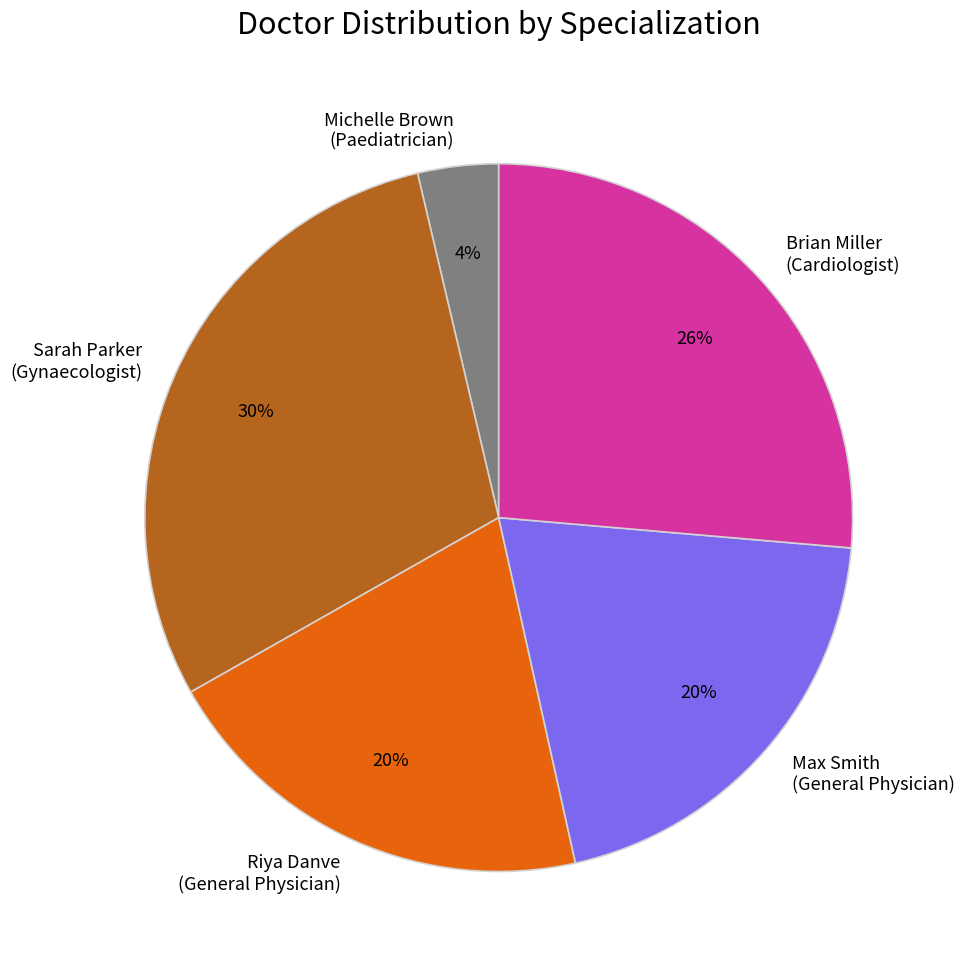

What percentage is the Riya Danve (General Physician) slice, to the nearest percent?

20%